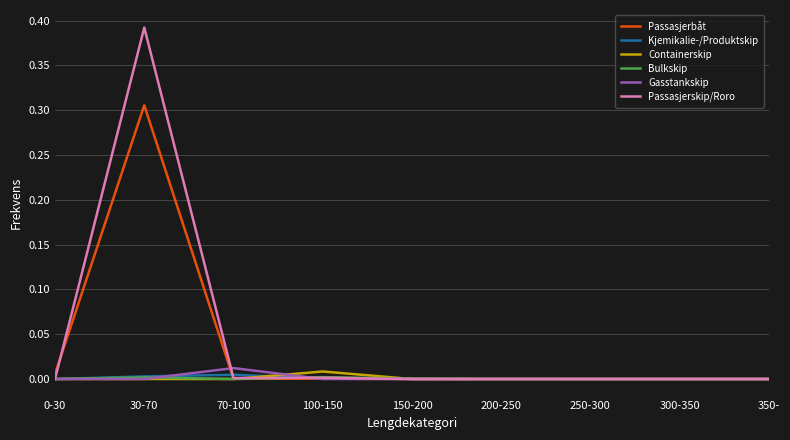

Which category has the highest value in the Passasjerbåt series?

30-70